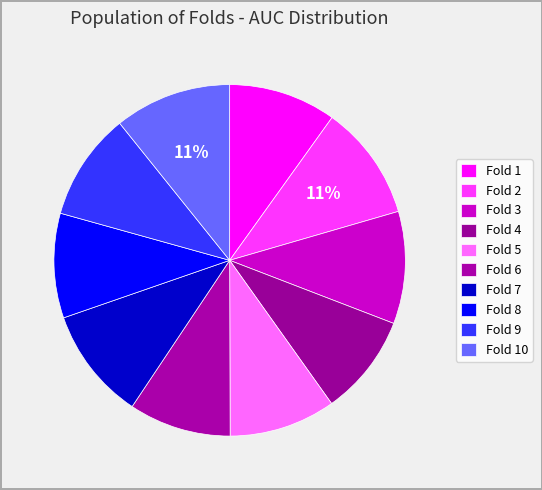

The Fold 6 slice represents 9% of the pie. True or false?

True